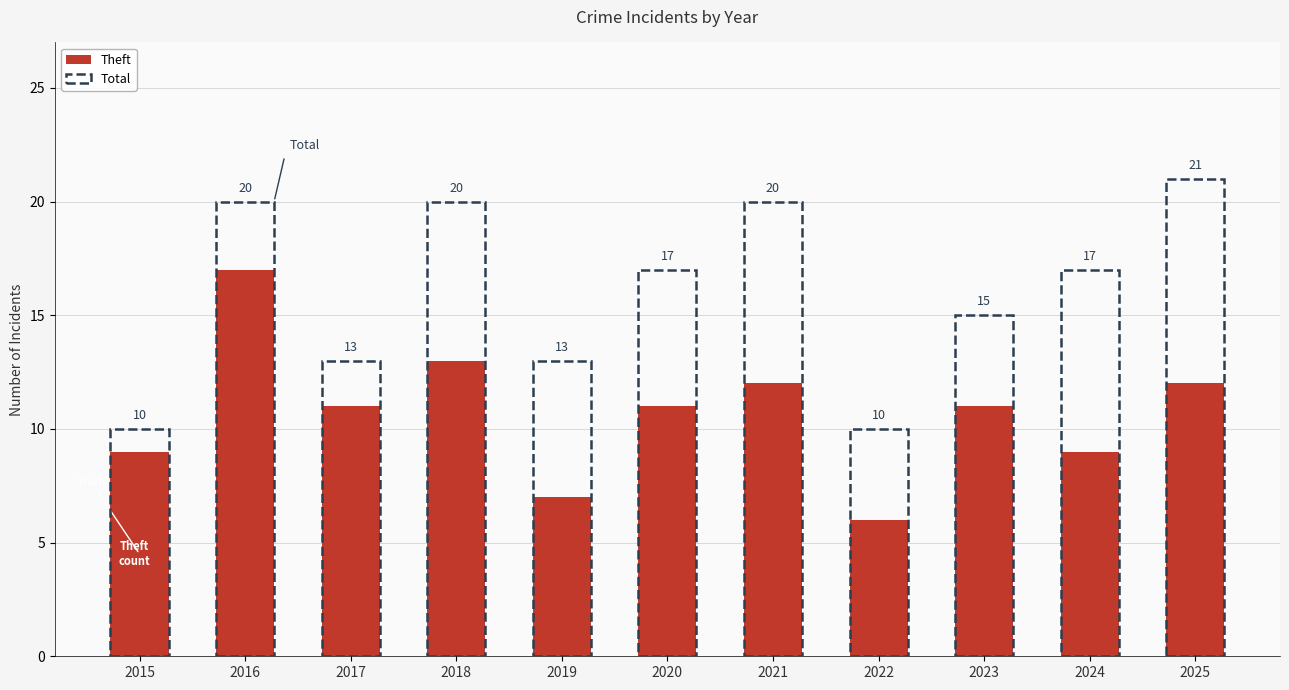

What is the difference between the maximum and minimum values in the Theft series?

11